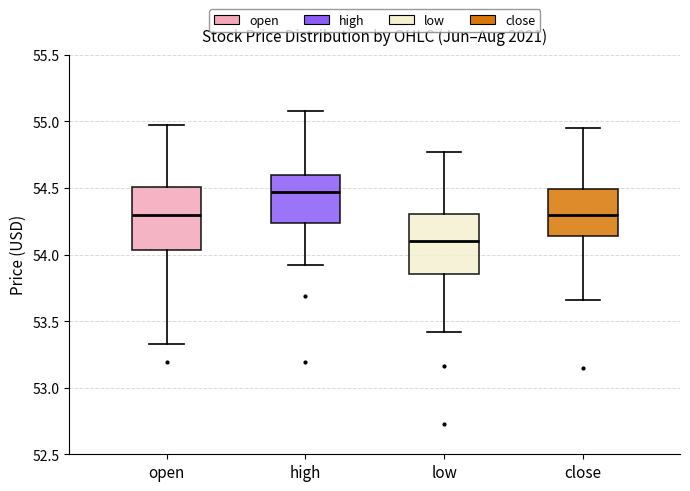

Reading left to right, transcribe this box plot: for each box, give where its median line is, the range the box spans, and where its two whiskers end, as read against the y-axis. The values are not printed on the chart, so give them approximately, as read against the axis.

open: median 54.30, box 54.05 to 54.50, whiskers 53.35 to 54.95
high: median 54.45, box 54.25 to 54.60, whiskers 53.90 to 55.10
low: median 54.10, box 53.85 to 54.30, whiskers 53.40 to 54.75
close: median 54.30, box 54.15 to 54.50, whiskers 53.65 to 54.95